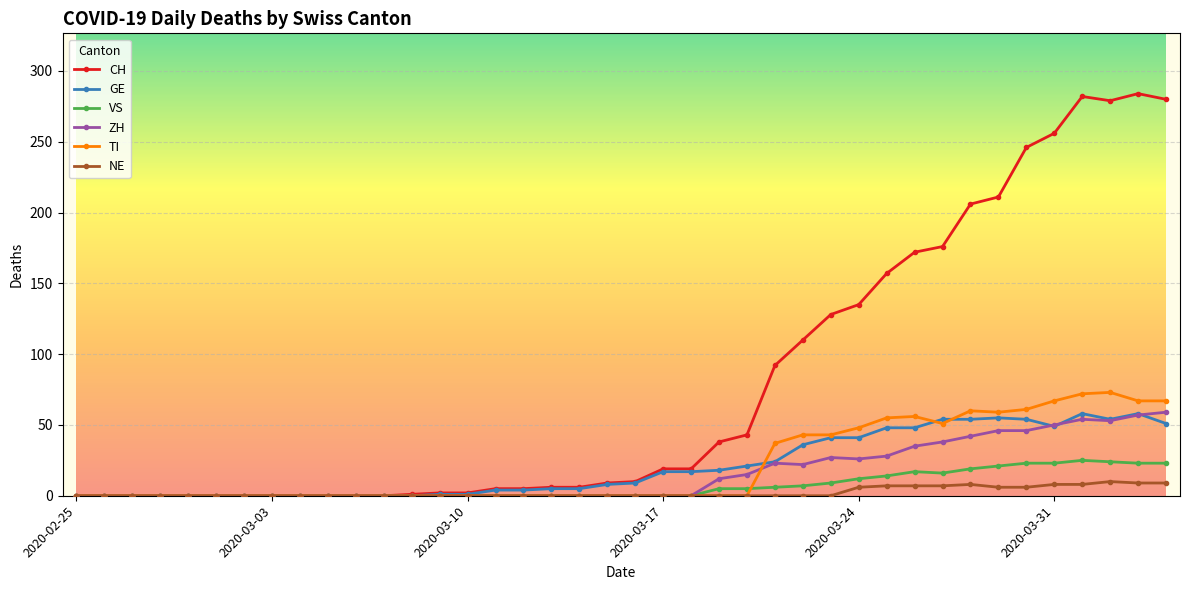

Count the number of data series in this chart.

6